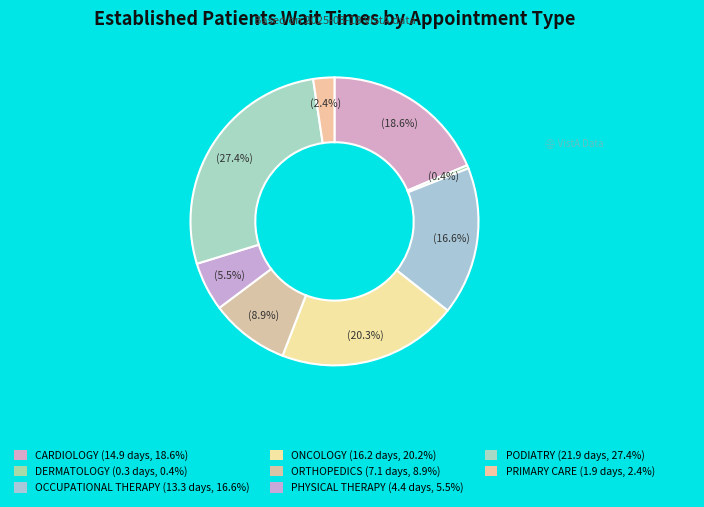

To the nearest percent, what percentage of the pie is ORTHOPEDICS?

9%